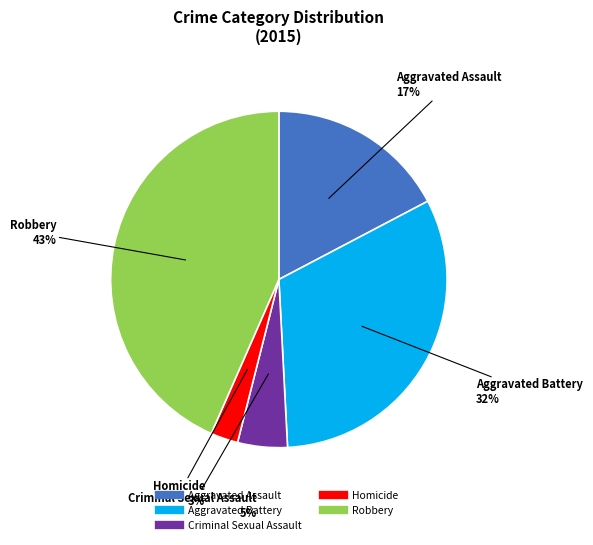

True or false: Aggravated Assault accounts for 17% of the total.

True